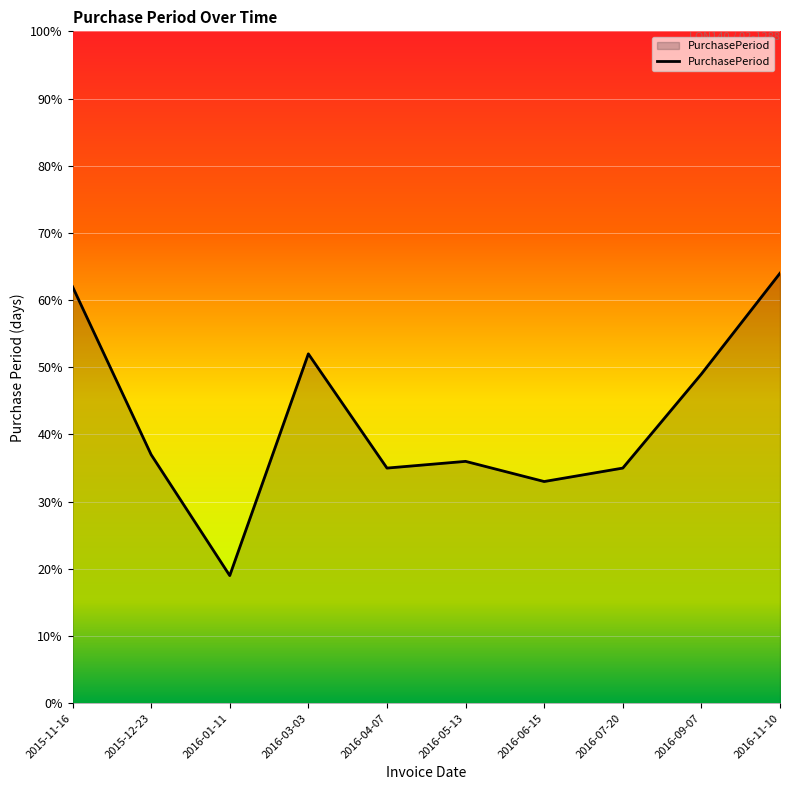

What is the maximum value shown in the chart?

64